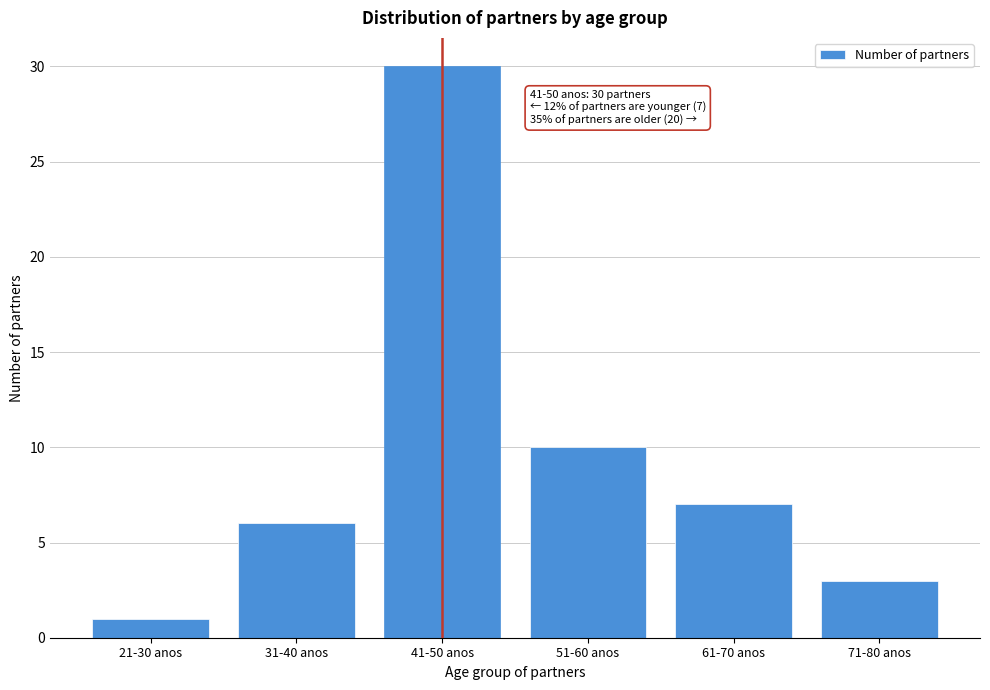

Reading left to right, transcribe all the data shown in this chart.

1	6	30	10	7	3